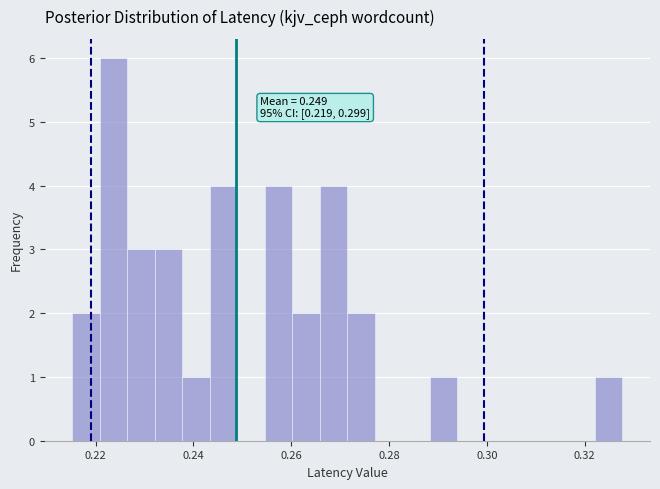

Read against the x-axis, roughly where is the centre of the tallest bar?

0.224